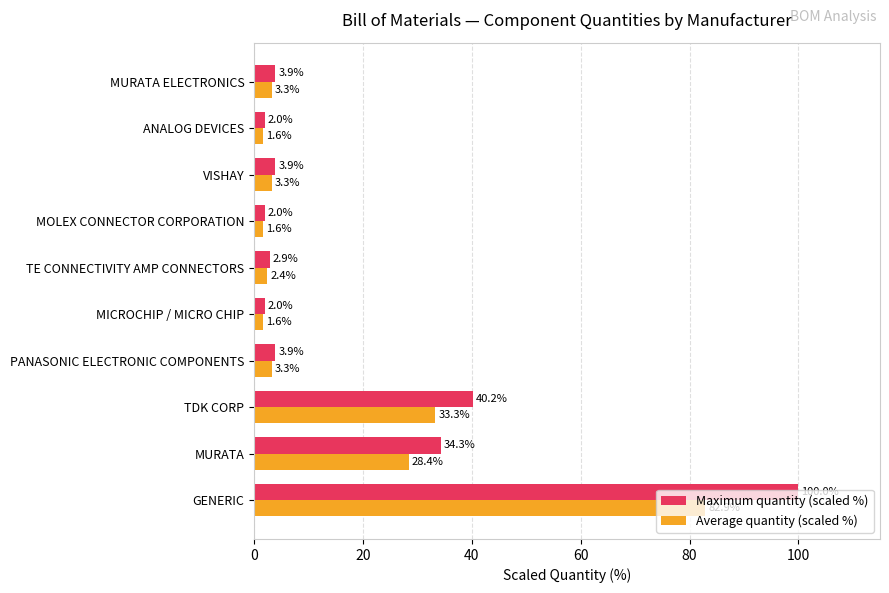

What is the approximate value of Maximum quantity (scaled %) at MURATA?

34.3